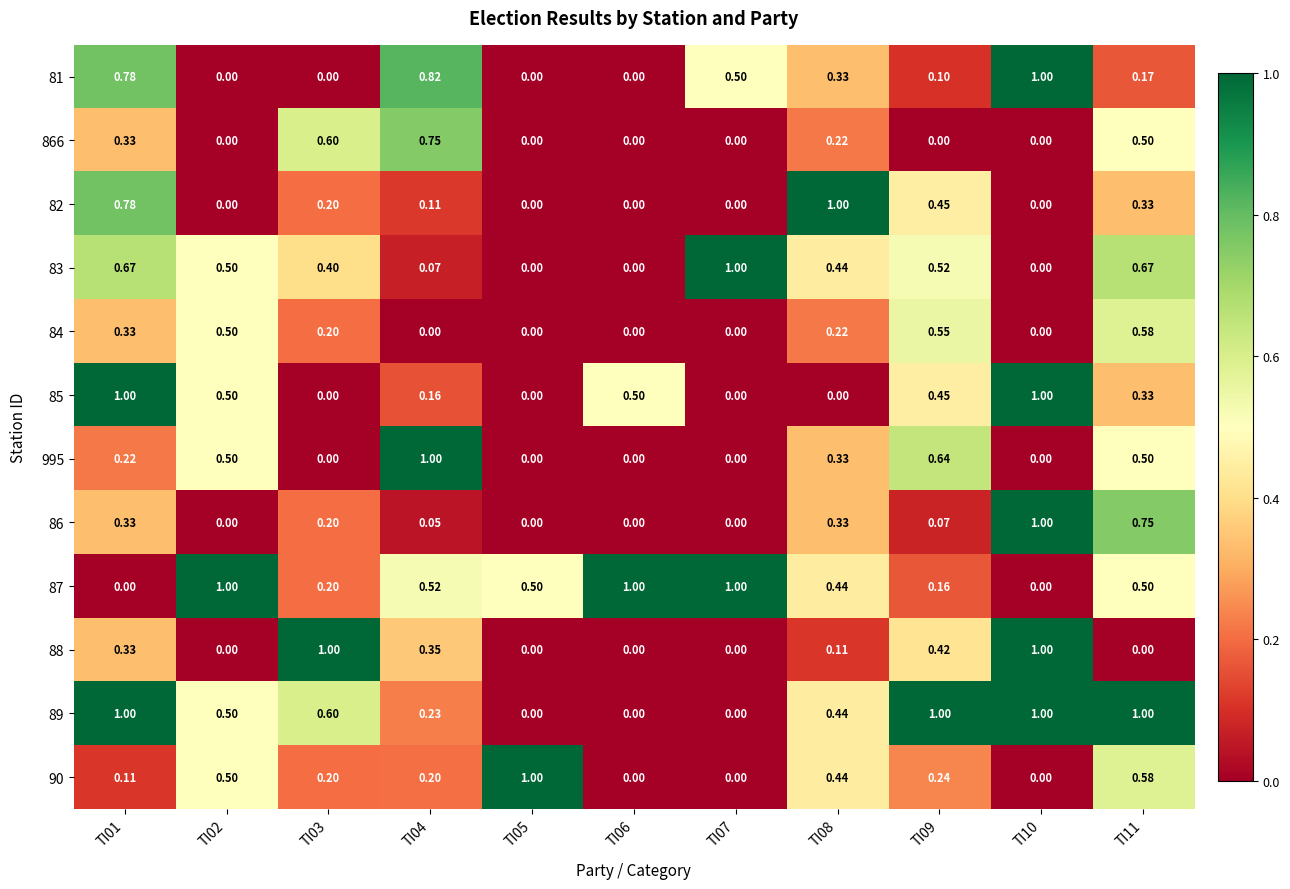

Reading left to right, extract all data points from this chart.

81: TI01=0.8	TI02=0.0	TI03=0.0	TI04=0.8	TI05=0.0	TI06=0.0	TI07=0.5	TI08=0.3	TI09=0.1	TI10=1.0	TI11=0.2
866: TI01=0.3	TI02=0.0	TI03=0.6	TI04=0.8	TI05=0.0	TI06=0.0	TI07=0.0	TI08=0.2	TI09=0.0	TI10=0.0	TI11=0.5
82: TI01=0.8	TI02=0.0	TI03=0.2	TI04=0.1	TI05=0.0	TI06=0.0	TI07=0.0	TI08=1.0	TI09=0.5	TI10=0.0	TI11=0.3
83: TI01=0.7	TI02=0.5	TI03=0.4	TI04=0.1	TI05=0.0	TI06=0.0	TI07=1.0	TI08=0.4	TI09=0.5	TI10=0.0	TI11=0.7
84: TI01=0.3	TI02=0.5	TI03=0.2	TI04=0.0	TI05=0.0	TI06=0.0	TI07=0.0	TI08=0.2	TI09=0.6	TI10=0.0	TI11=0.6
85: TI01=1.0	TI02=0.5	TI03=0.0	TI04=0.2	TI05=0.0	TI06=0.5	TI07=0.0	TI08=0.0	TI09=0.5	TI10=1.0	TI11=0.3
995: TI01=0.2	TI02=0.5	TI03=0.0	TI04=1.0	TI05=0.0	TI06=0.0	TI07=0.0	TI08=0.3	TI09=0.6	TI10=0.0	TI11=0.5
86: TI01=0.3	TI02=0.0	TI03=0.2	TI04=0.1	TI05=0.0	TI06=0.0	TI07=0.0	TI08=0.3	TI09=0.1	TI10=1.0	TI11=0.8
87: TI01=0.0	TI02=1.0	TI03=0.2	TI04=0.5	TI05=0.5	TI06=1.0	TI07=1.0	TI08=0.4	TI09=0.2	TI10=0.0	TI11=0.5
88: TI01=0.3	TI02=0.0	TI03=1.0	TI04=0.3	TI05=0.0	TI06=0.0	TI07=0.0	TI08=0.1	TI09=0.4	TI10=1.0	TI11=0.0
89: TI01=1.0	TI02=0.5	TI03=0.6	TI04=0.2	TI05=0.0	TI06=0.0	TI07=0.0	TI08=0.4	TI09=1.0	TI10=1.0	TI11=1.0
90: TI01=0.1	TI02=0.5	TI03=0.2	TI04=0.2	TI05=1.0	TI06=0.0	TI07=0.0	TI08=0.4	TI09=0.2	TI10=0.0	TI11=0.6